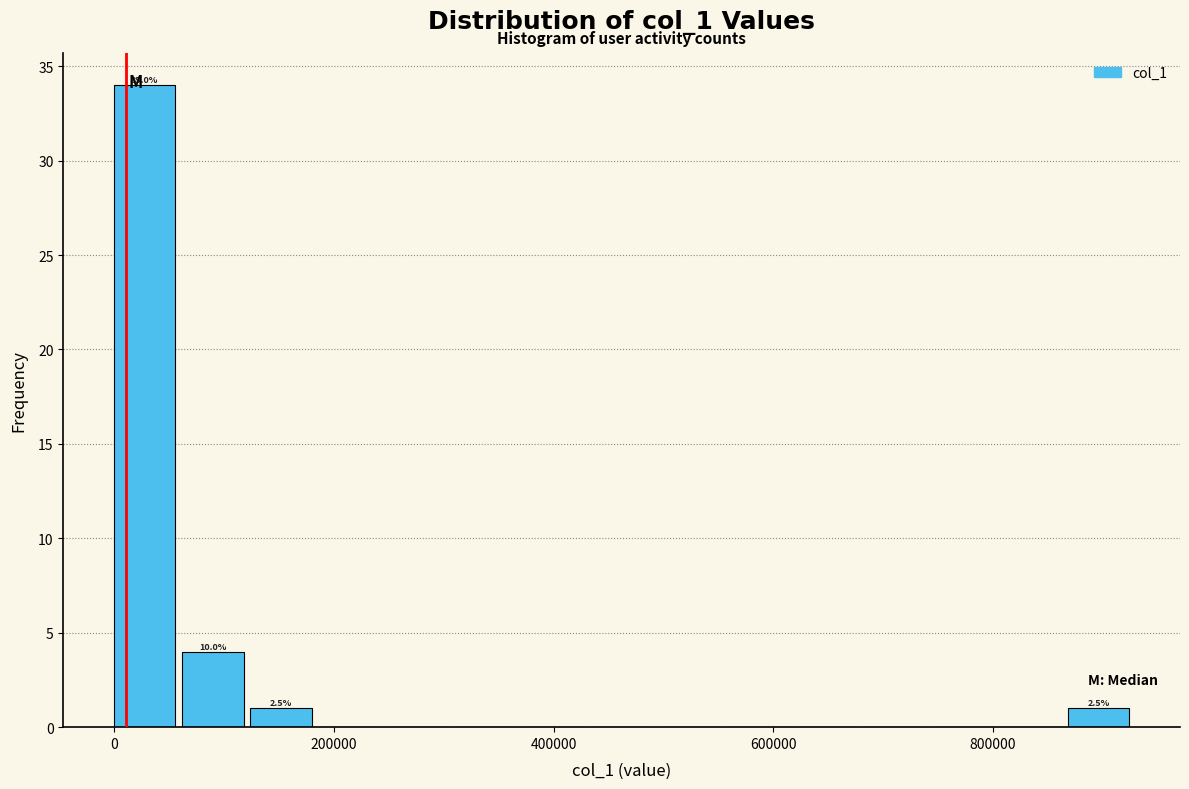

Around what value on the x-axis is the tallest bar? Give the approximate position of its centre, as read against the axis.

20000